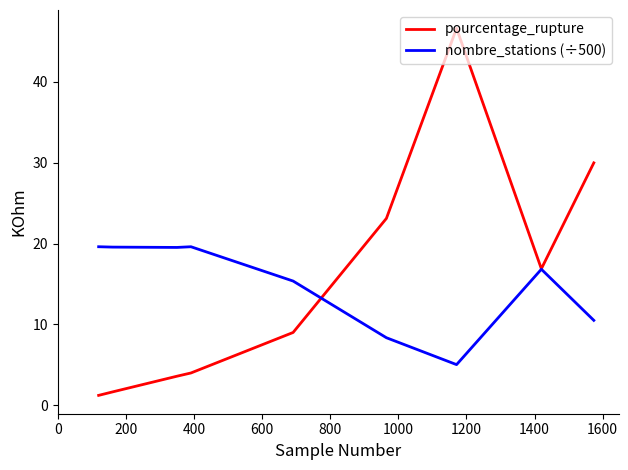

Which series has the largest range (max minus min)?

pourcentage_rupture